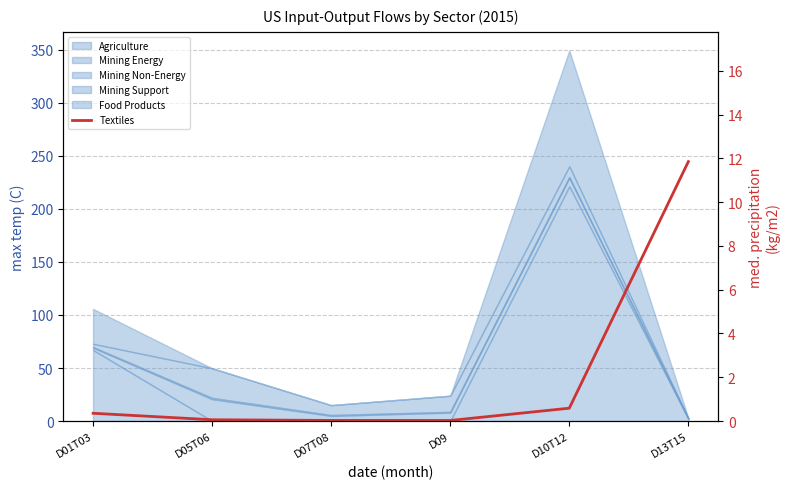

How many lines are shown in the chart?

1